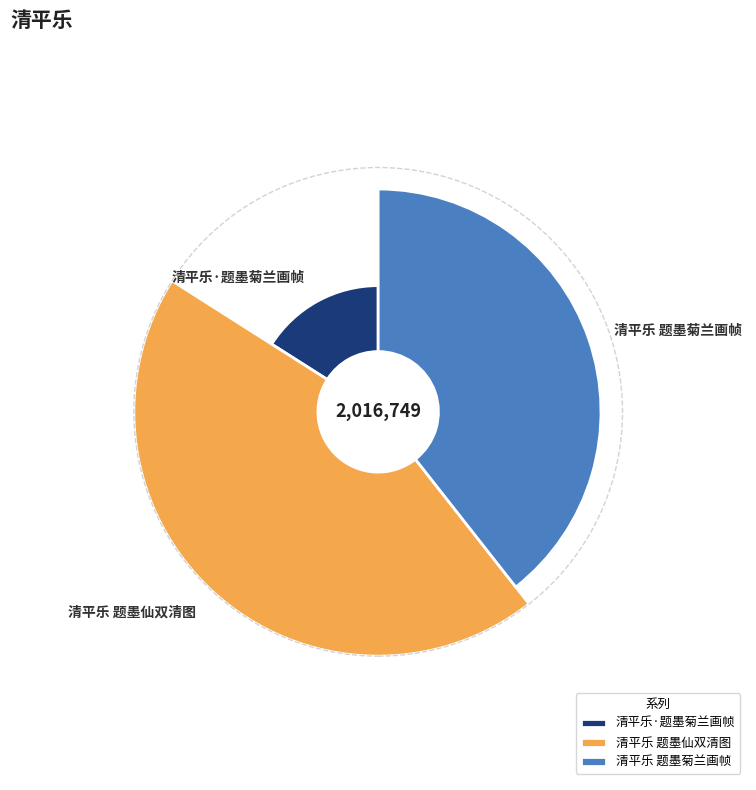

How many segments does this pie chart have?

3